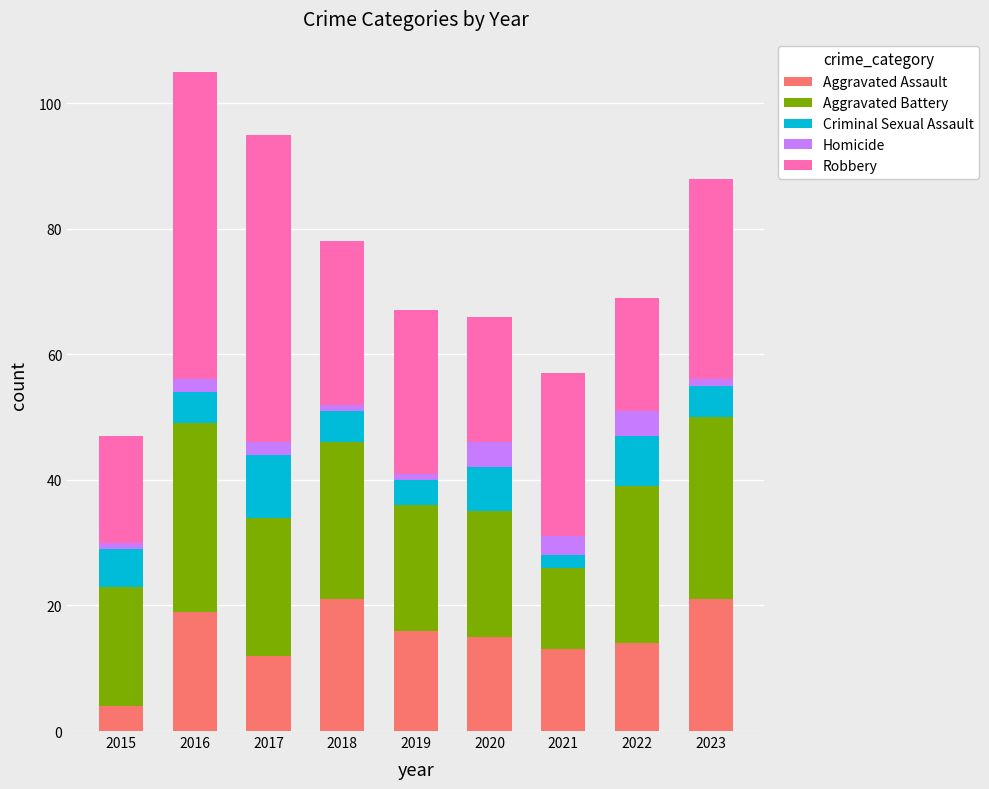

What is the difference between the second highest and minimum values in the Aggravated Assault series?

17